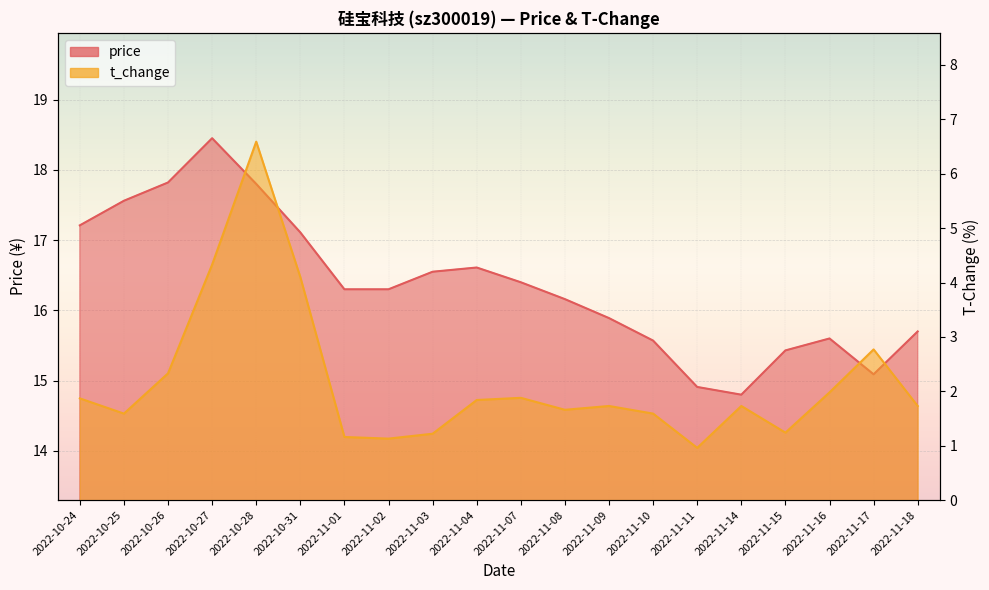

How many series are shown in this chart?

2